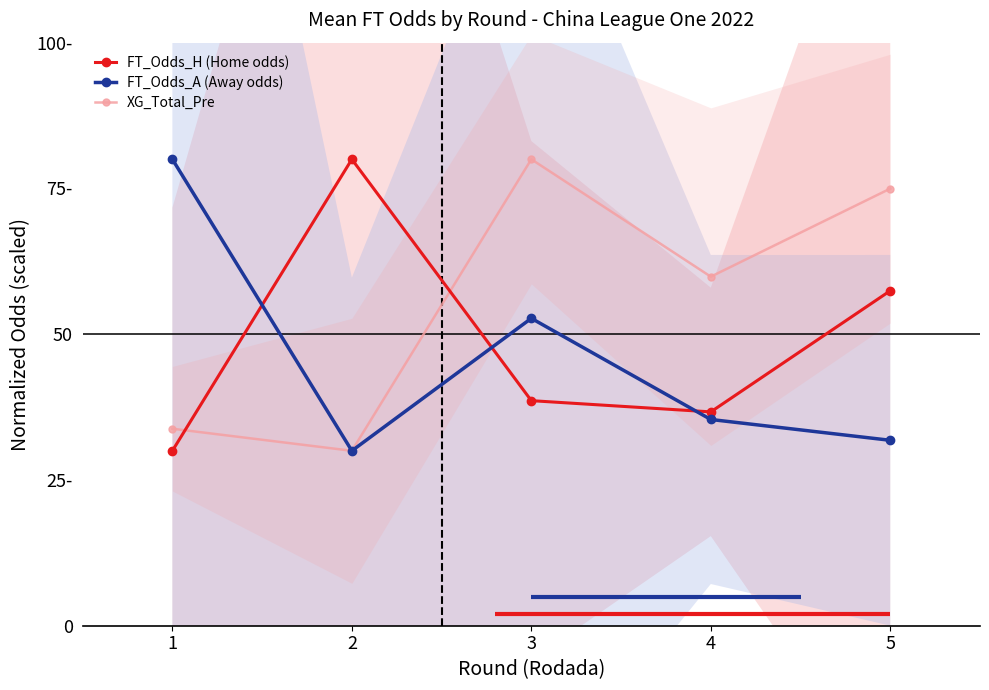

What is the sum of the FT_Odds_H (Home odds) values at 5 and 3?

96.1